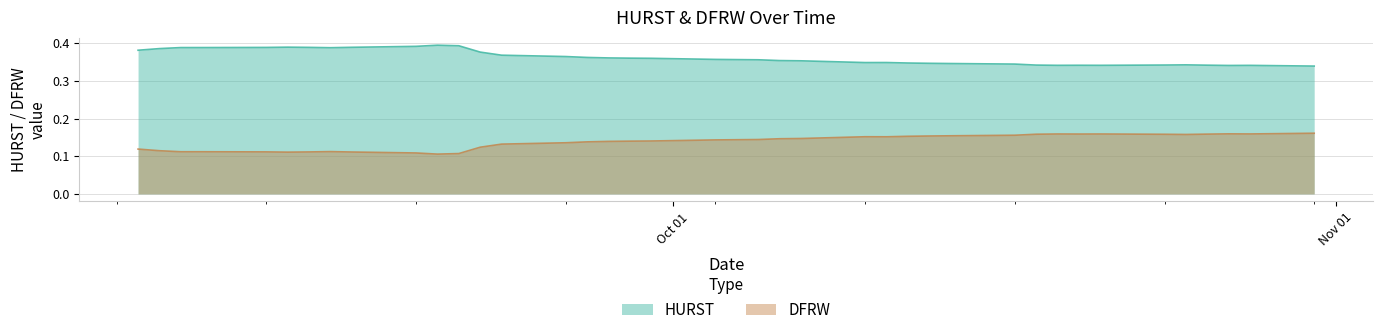

True or false: DFRW and HURST cross at least once.

False